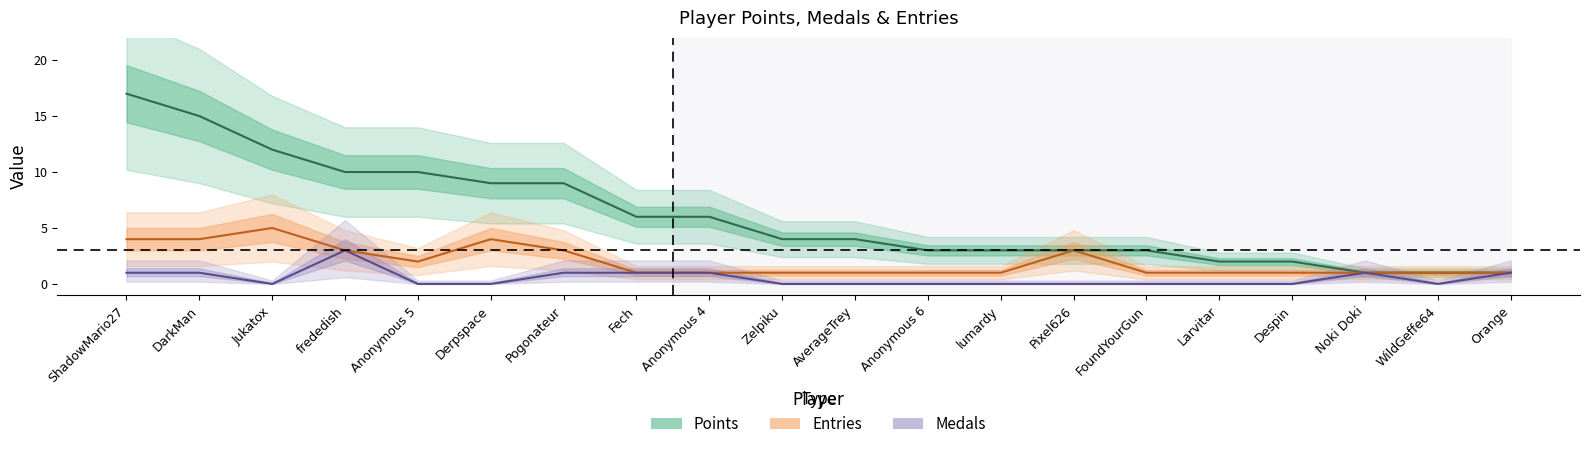

Does the chart display data point markers on the line(s)?

No